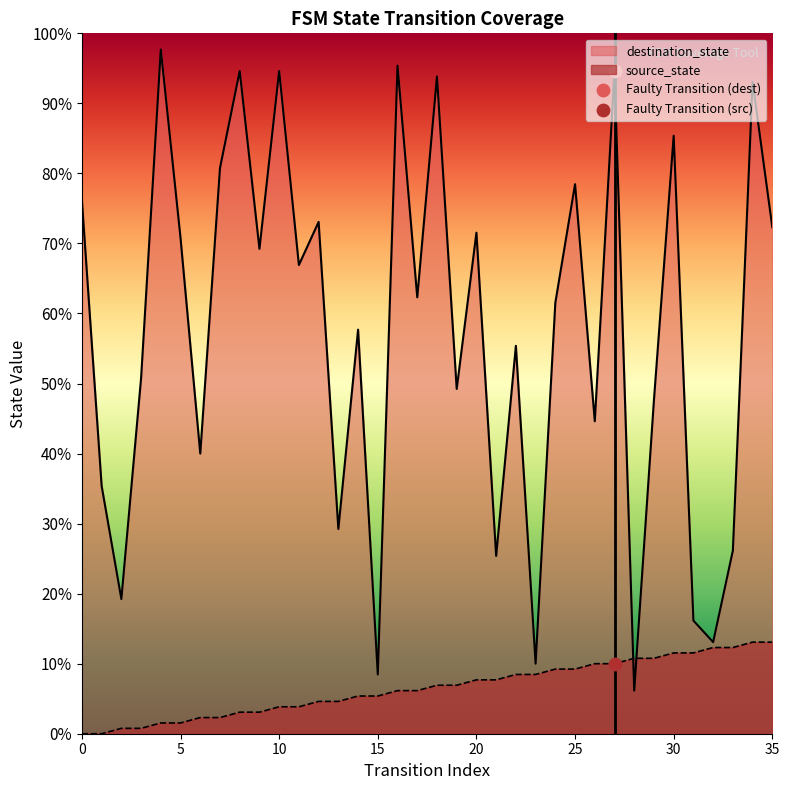

Which series has the widest spread of Y values?

destination_state